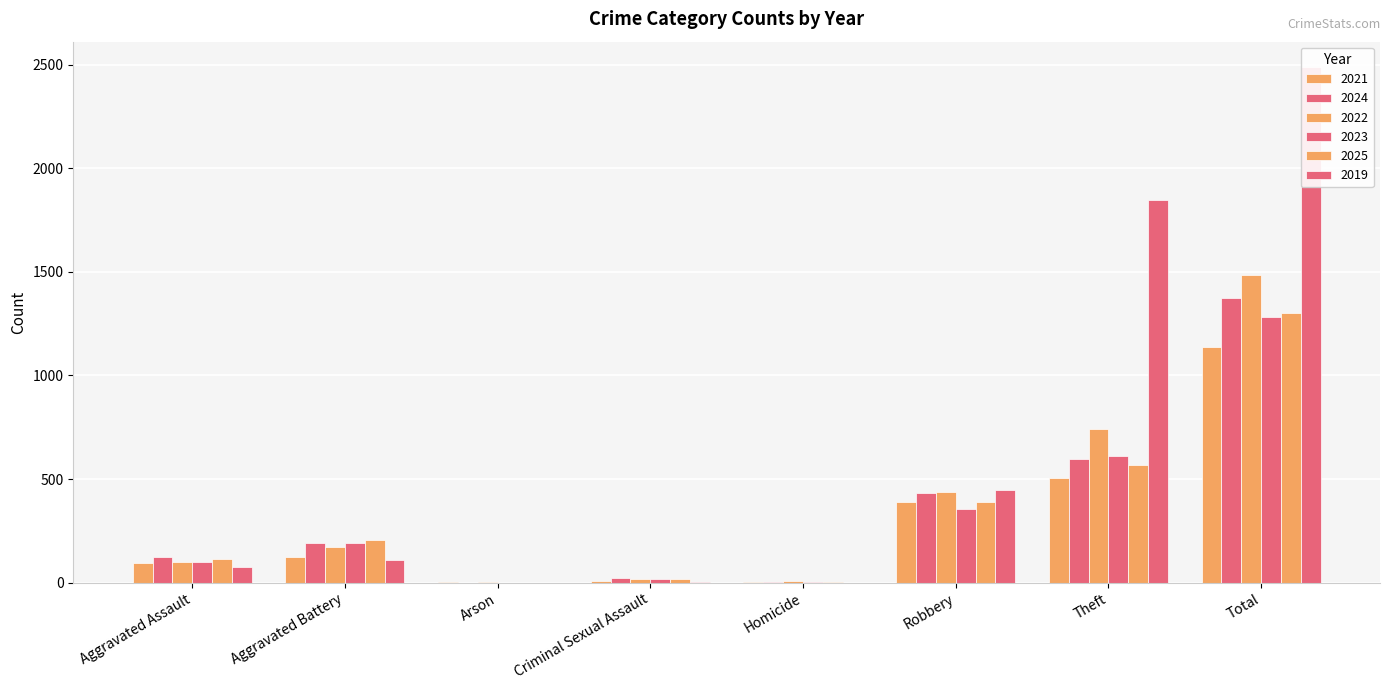

Which series has the largest total across all categories?

2019